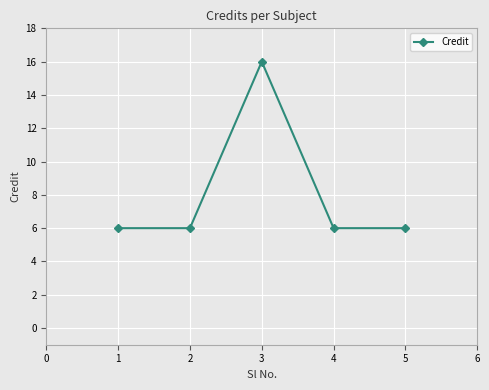

Read the value at 1.

6